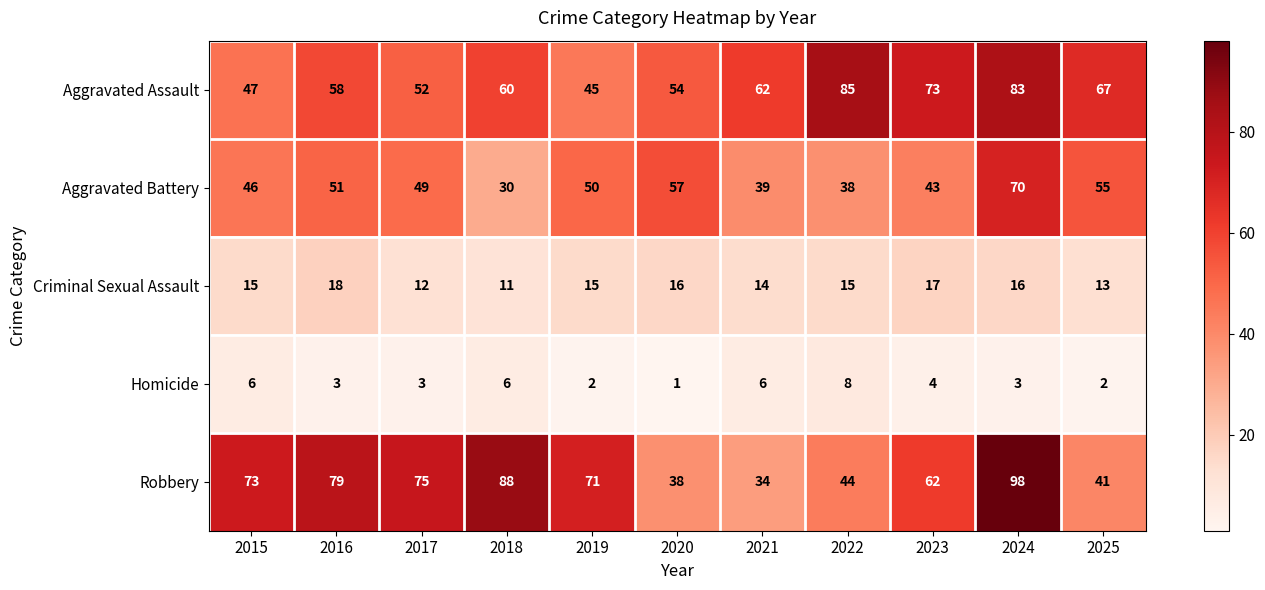

At how many categories does at least one series exceed 60?

10